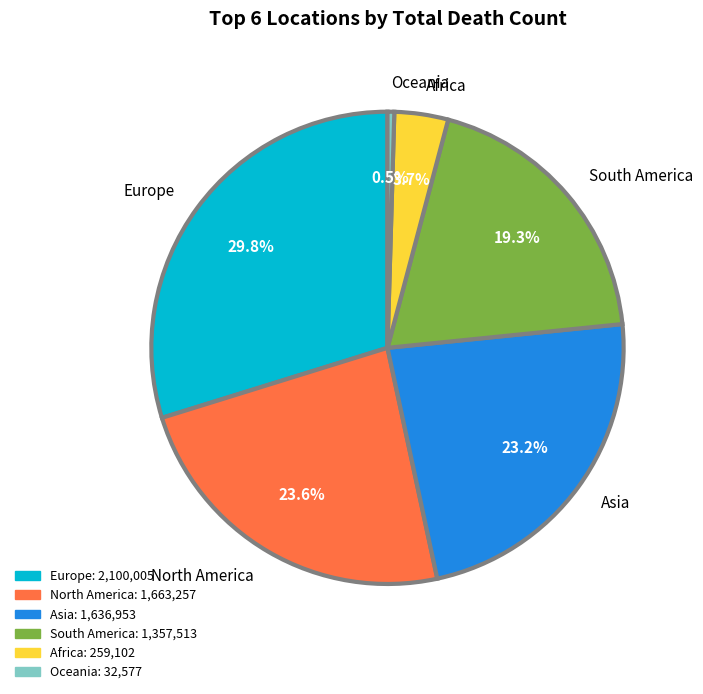

To the nearest percent, what is the difference between the Africa and North America slice percentages?

20%